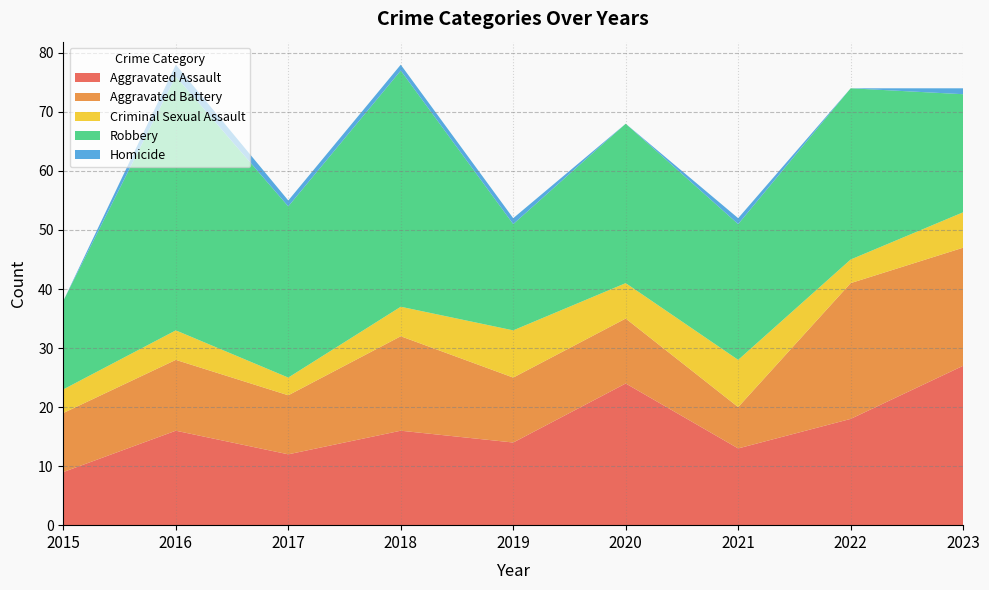

Reading left to right, transcribe all the data shown in this chart.

Aggravated Assault: 2015=9	2016=16	2017=12	2018=16	2019=14	2020=24	2021=13	2022=18	2023=27
Aggravated Battery: 2015=10	2016=12	2017=10	2018=16	2019=11	2020=11	2021=7	2022=23	2023=20
Criminal Sexual Assault: 2015=4	2016=5	2017=3	2018=5	2019=8	2020=6	2021=8	2022=4	2023=6
Robbery: 2015=15	2016=43	2017=29	2018=40	2019=18	2020=27	2021=23	2022=29	2023=20
Homicide: 2015=0	2016=2	2017=1	2018=1	2019=1	2020=0	2021=1	2022=0	2023=1